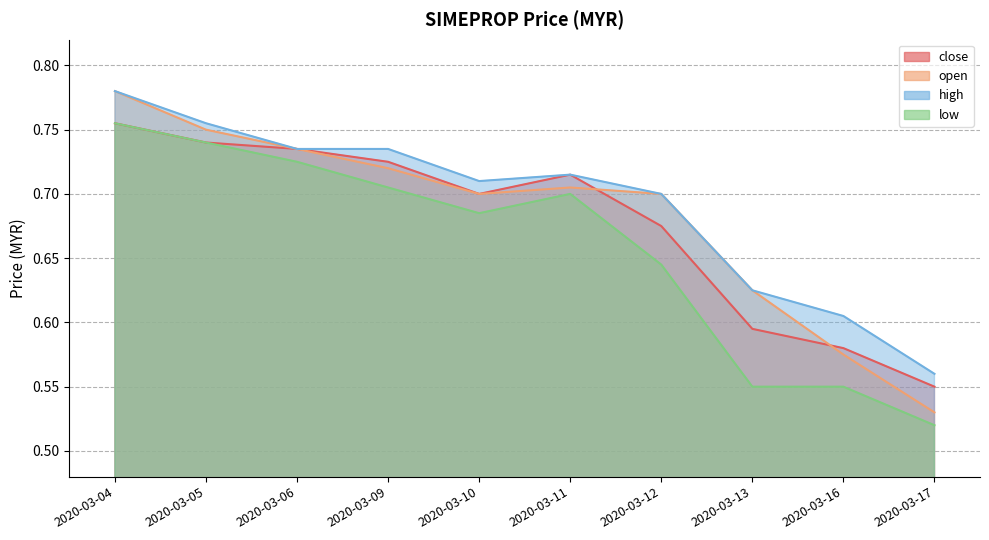

The close series shows 1.2 at 2020-03-09. True or false?

False